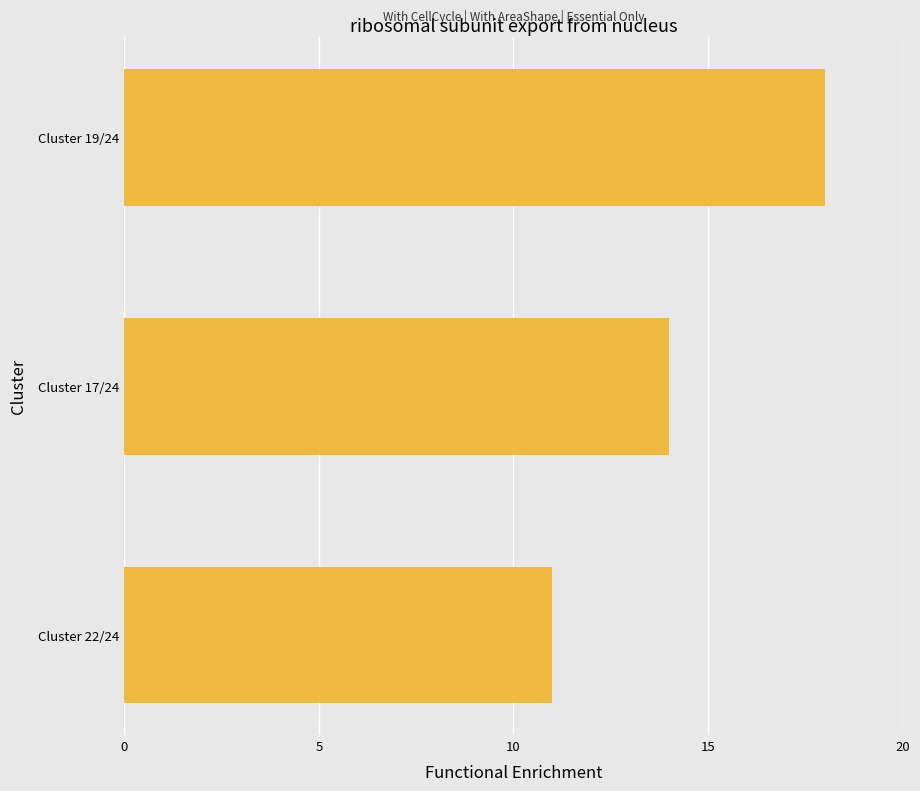

How many categories are shown in the chart?

3